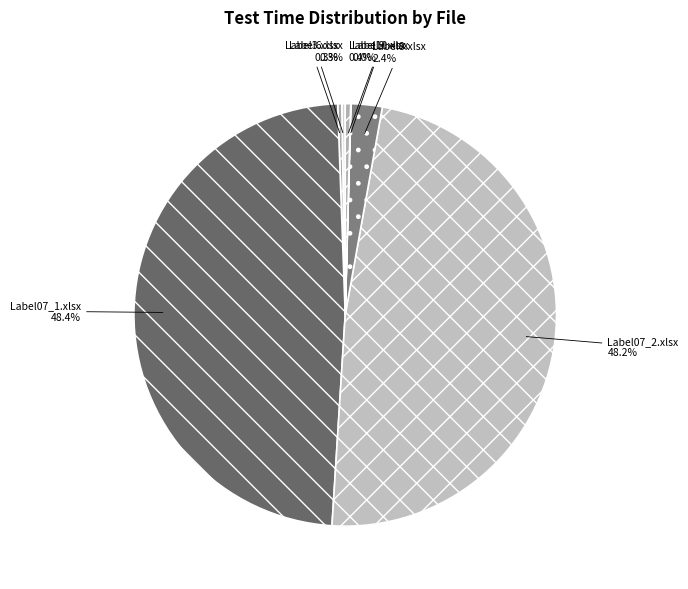

What portion of the pie excludes Label3.xlsx?

99.7%